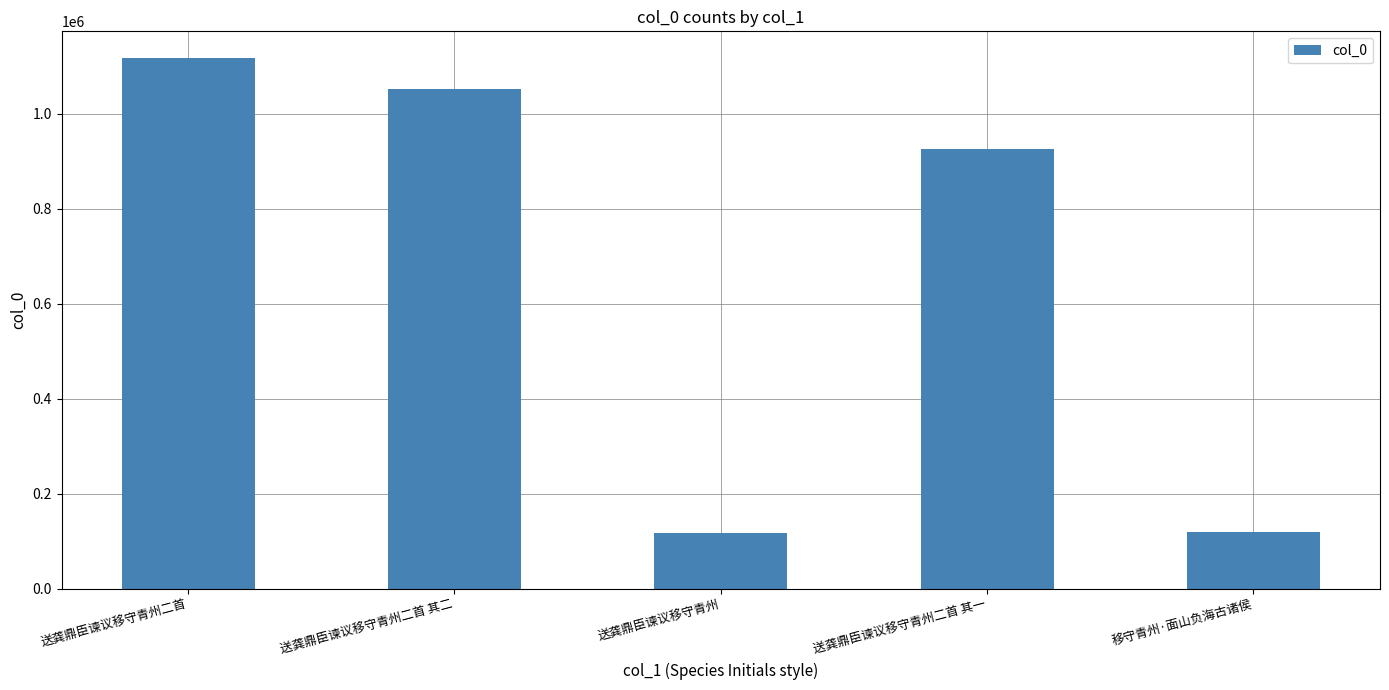

Where is the data nearest to the value 617270?

送龚鼎臣谏议移守青州二首 其一